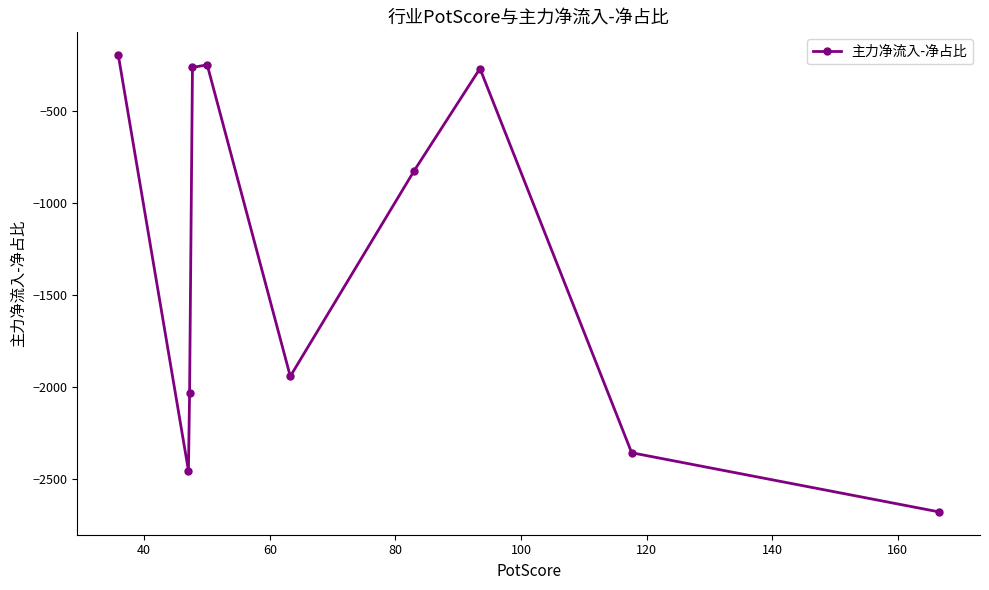

What is the average value?

-1328.7